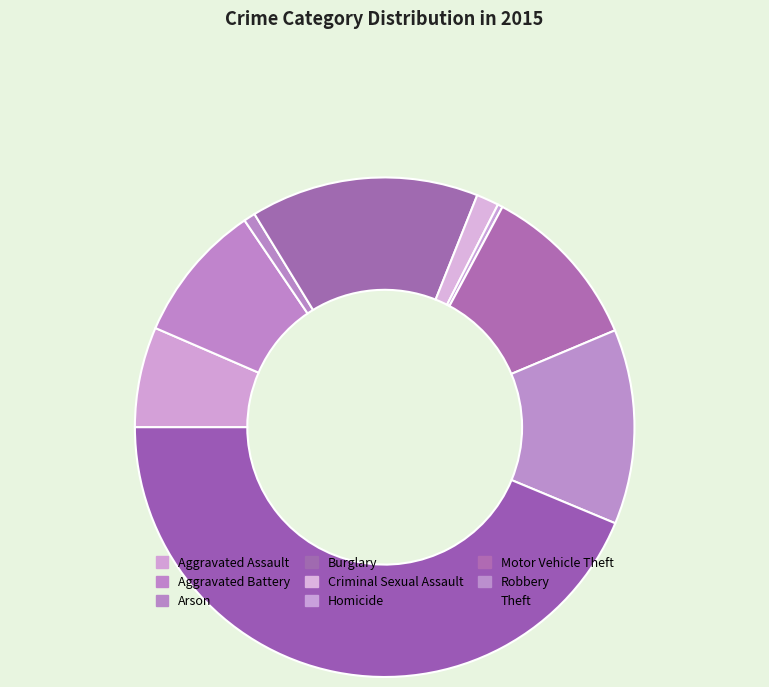

Which slice is the largest?

Theft